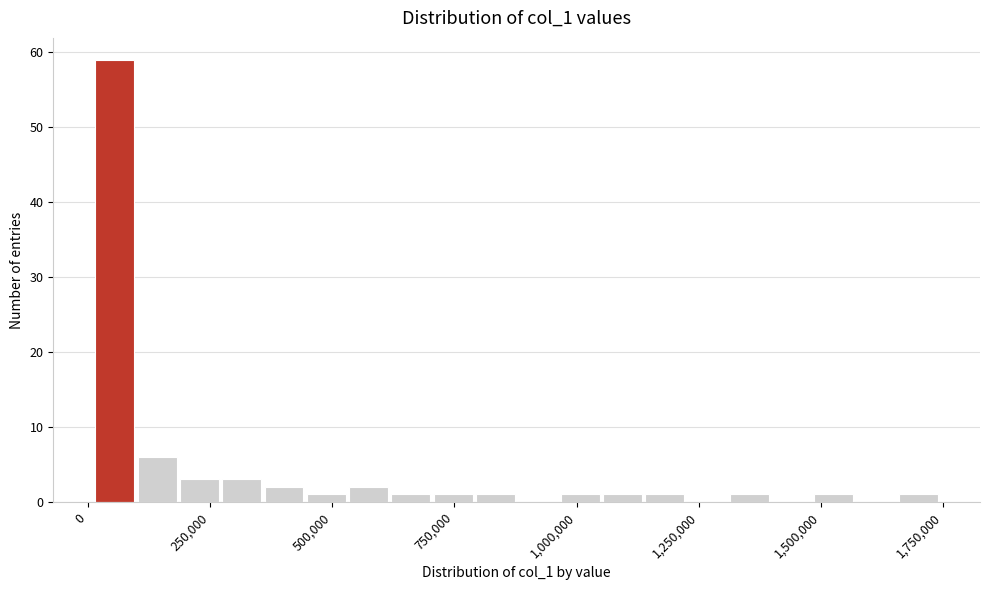

Read against the x-axis, roughly where is the centre of the tallest bar?

50000